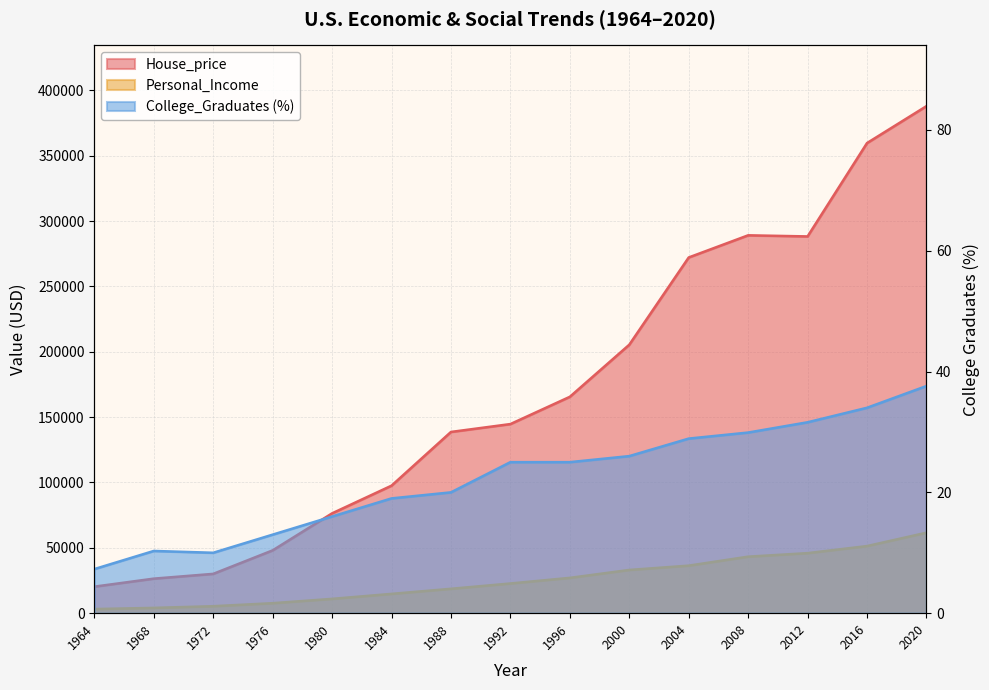

Rank the series by their maximum value, from highest to lowest.

House_price, Personal_Income, College_Graduates